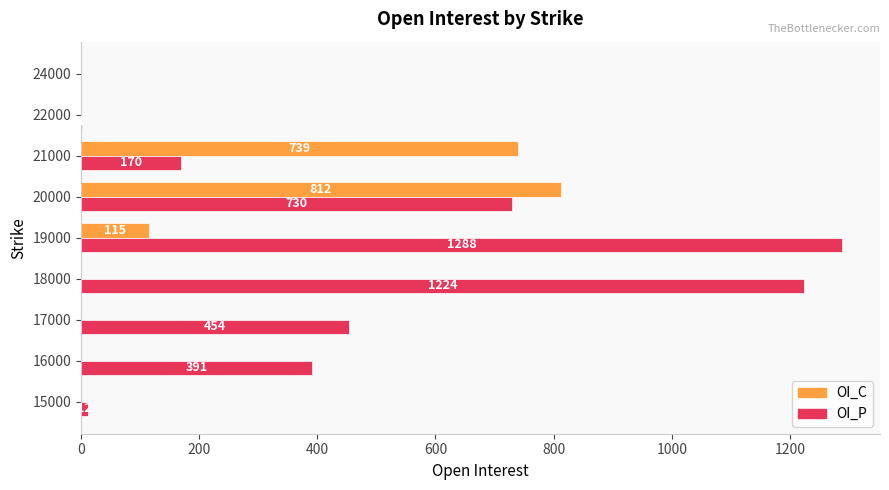

At which category is the sum across all series the highest?

20000